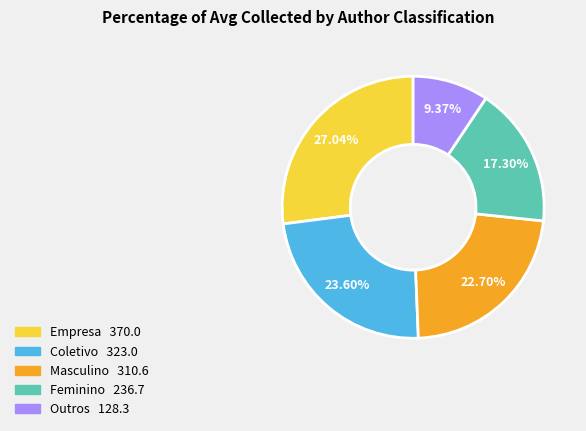

Count the number of slices in the pie.

5